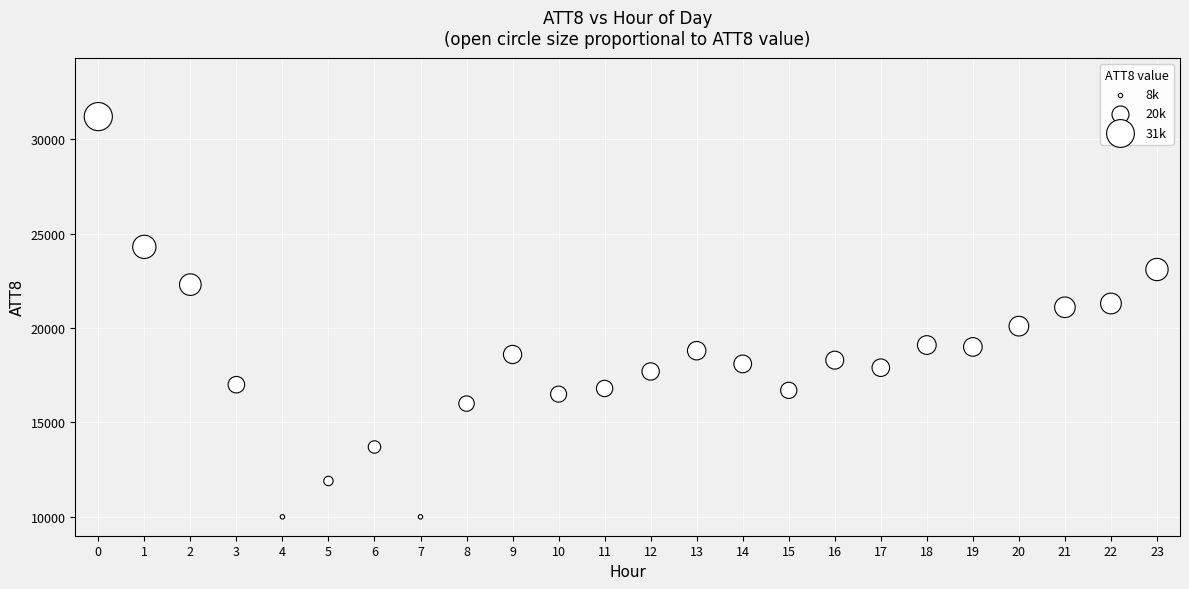

What is the range of Y values (max minus min)?

21200